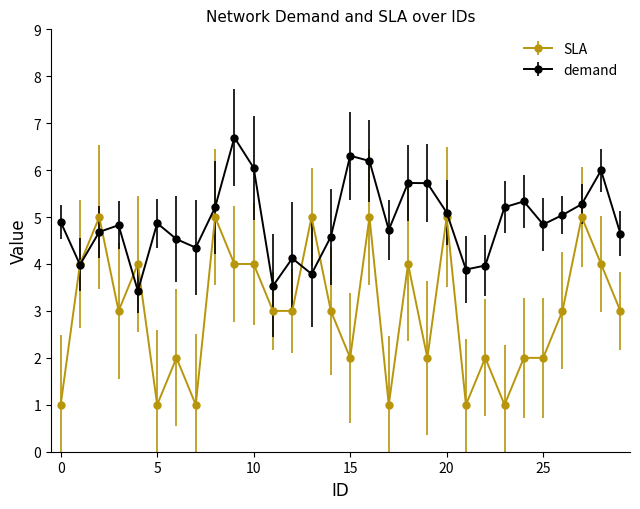

Does the chart have visible grid lines?

No